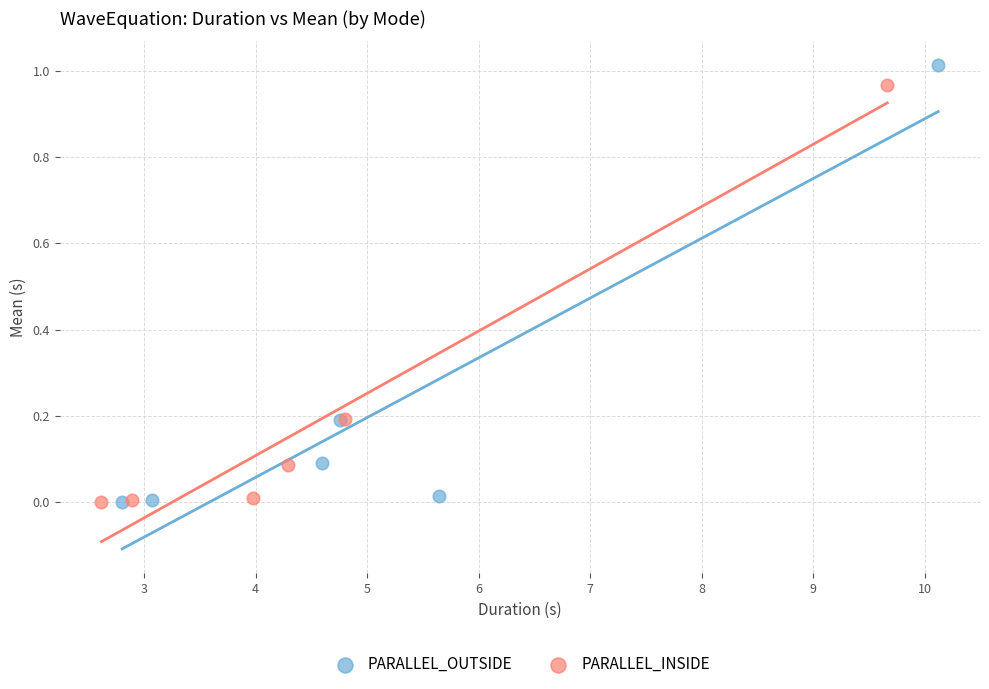

Which series has the widest spread of Y values?

PARALLEL_OUTSIDE